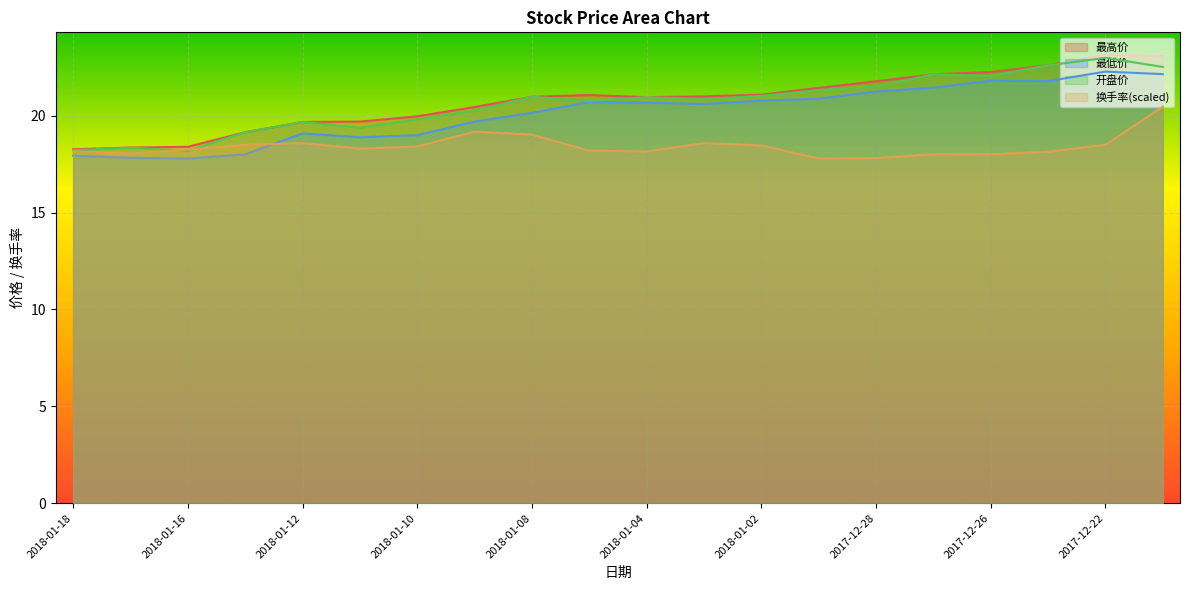

Between 2018-01-08 and 2018-01-02, which series saw the biggest shift?

最低价